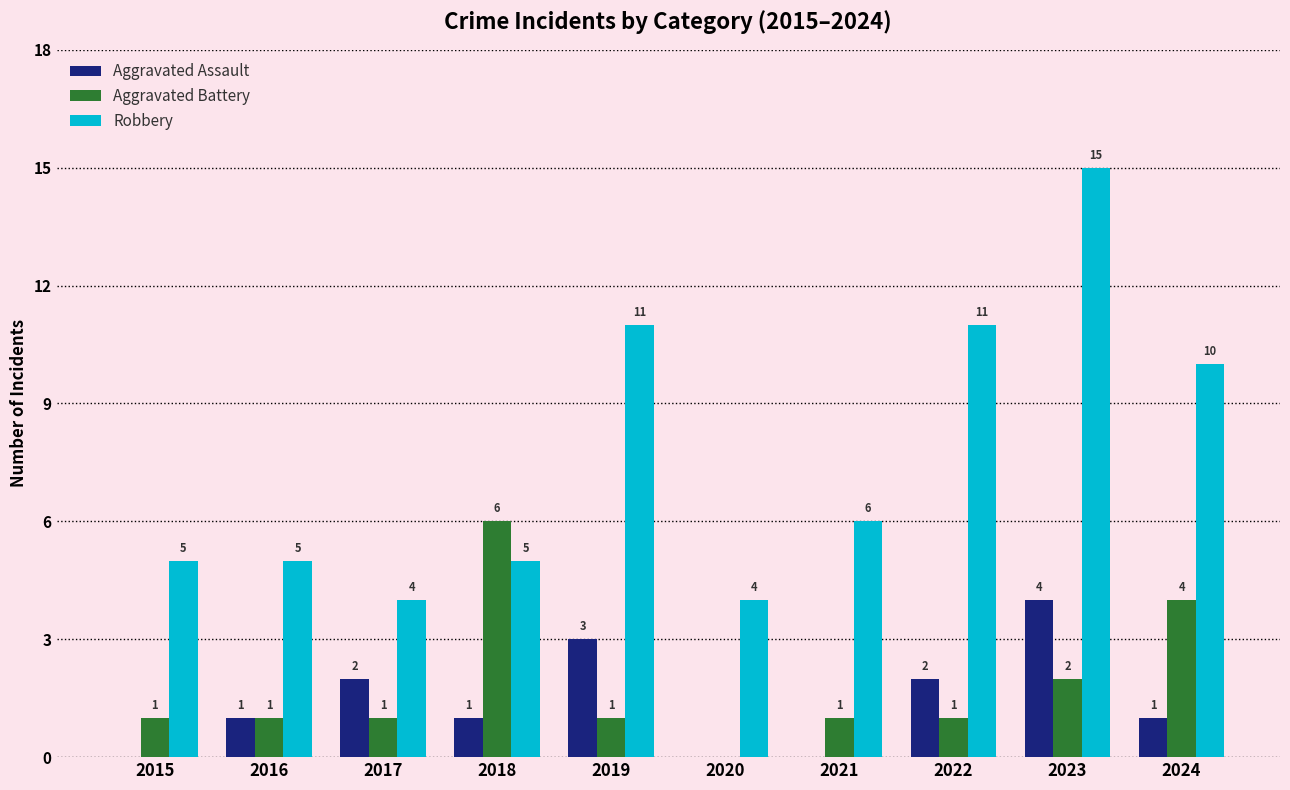

Which series has the widest spread of values?

Robbery